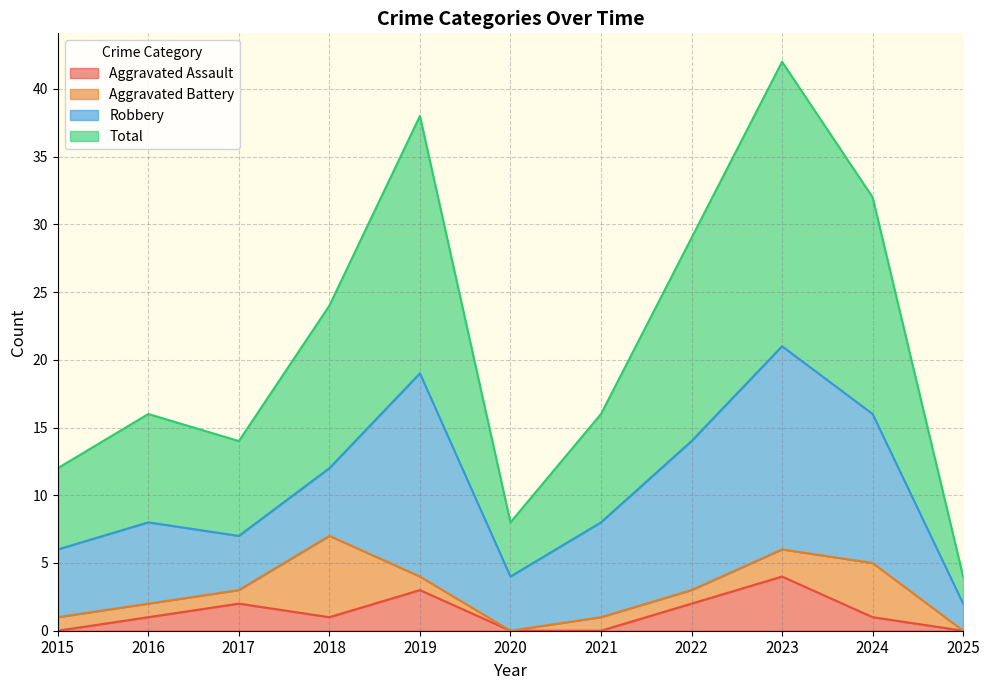

Where is the first local minimum for Total?

2017